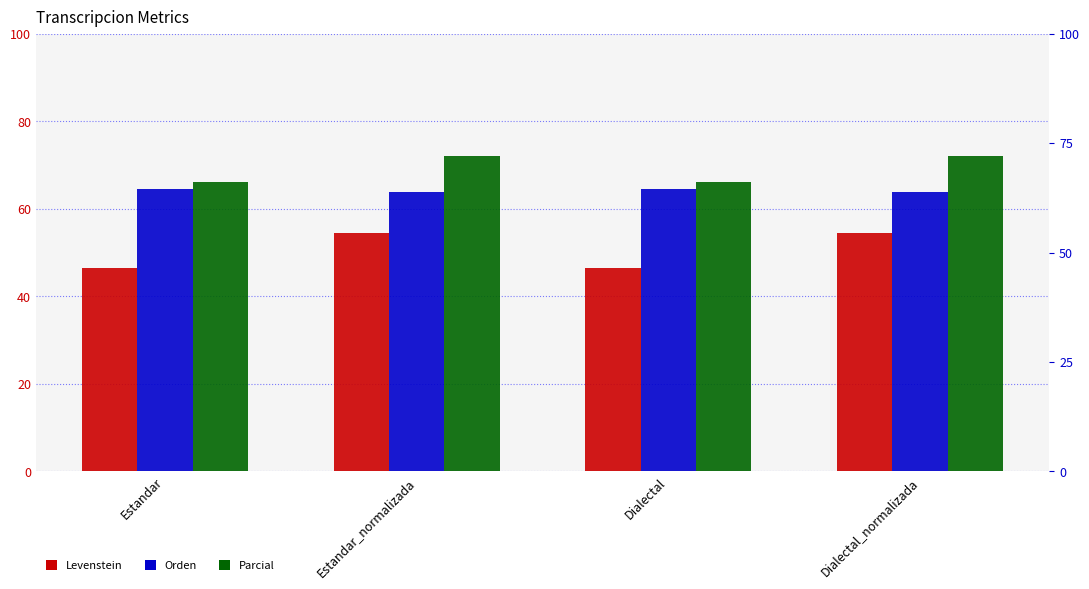

At Dialectal_normalizada, list the series in order from smallest to largest.

Levenstein, Orden, Parcial